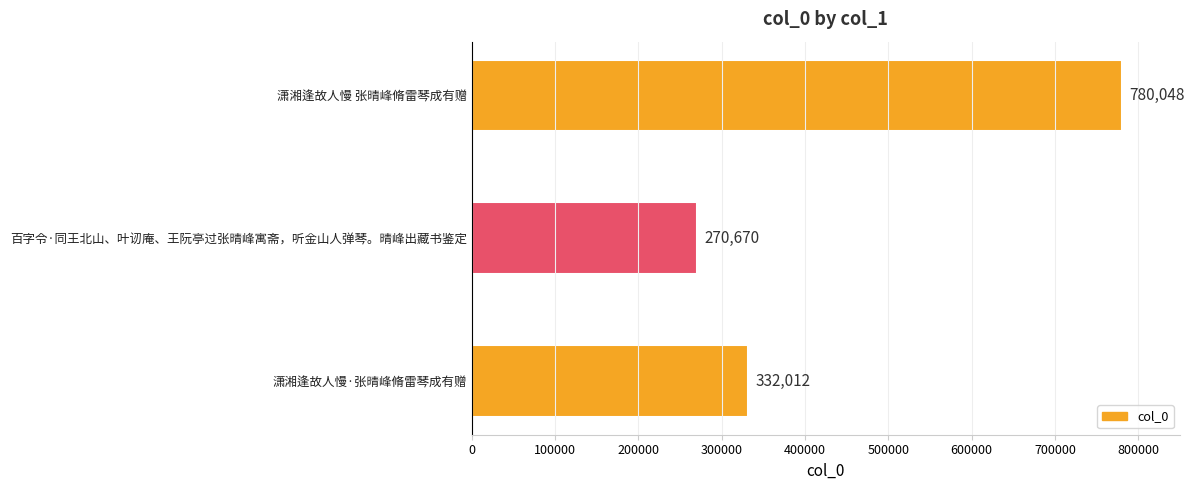

What is the smallest value displayed?

270670